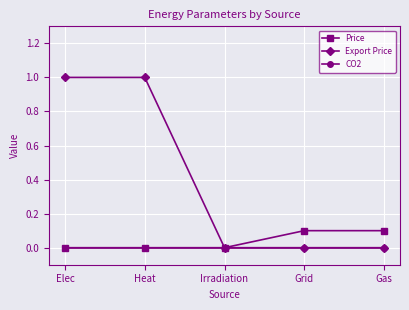

Reading left to right, extract all data points from this chart.

Price: Elec=0.0	Heat=0.0	Irradiation=0.0	Grid=0.1	Gas=0.1
Export Price: Elec=1.0	Heat=1.0	Irradiation=0.0	Grid=0.0	Gas=0.0
CO2: Elec=0.0	Heat=0.0	Irradiation=0.0	Grid=0.0	Gas=0.0